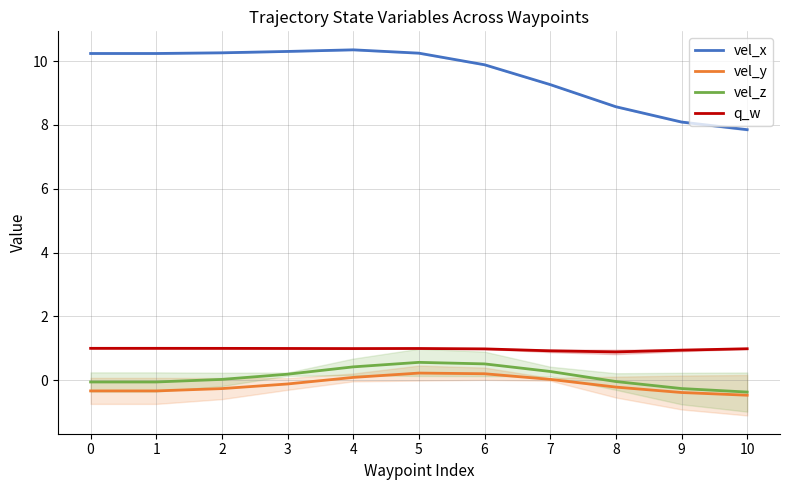

Rank the categories by vel_y value from lowest to highest.

10, 9, 0, 1, 2, 8, 3, 7, 4, 6, 5